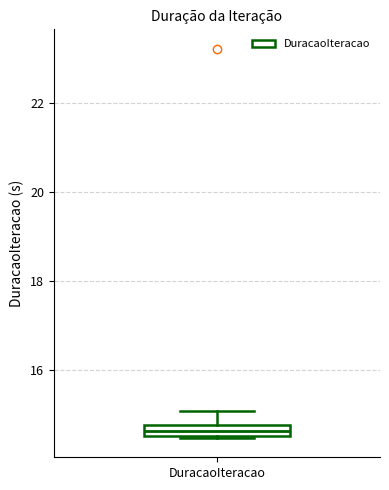

Where is the lower edge of the box for DuracaoIteracao on the y-axis? The values are not printed on the chart, so give them approximately, as read against the axis.

14.6